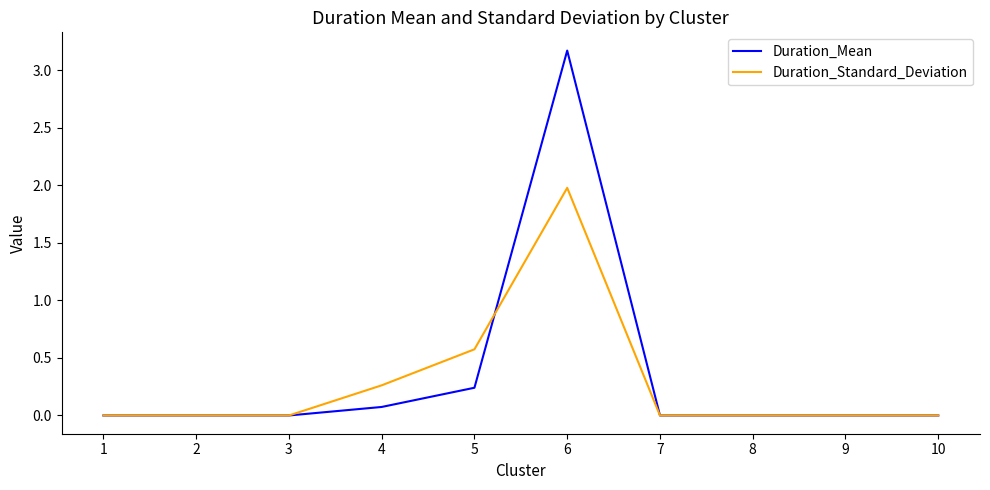

Which category has the highest value across all series?

6